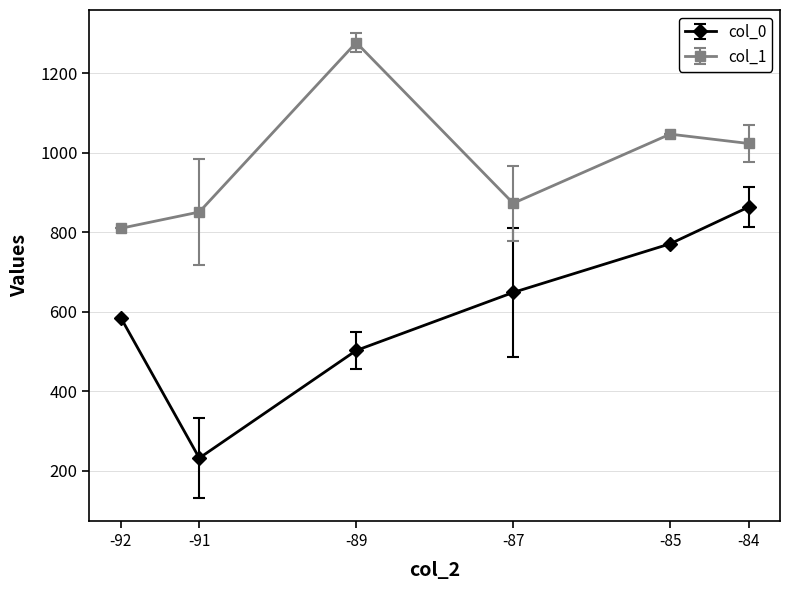

The col_1 series shows 2110.5 at -89. True or false?

False